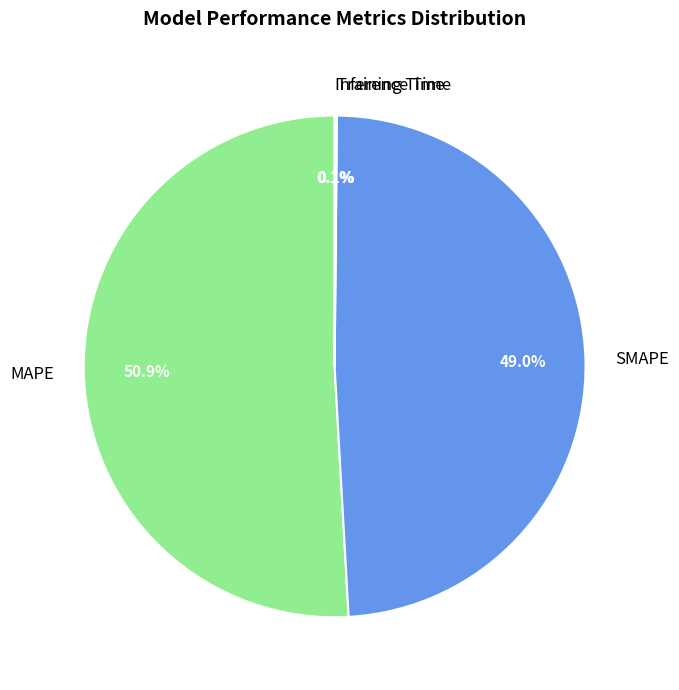

What is the majority slice?

MAPE